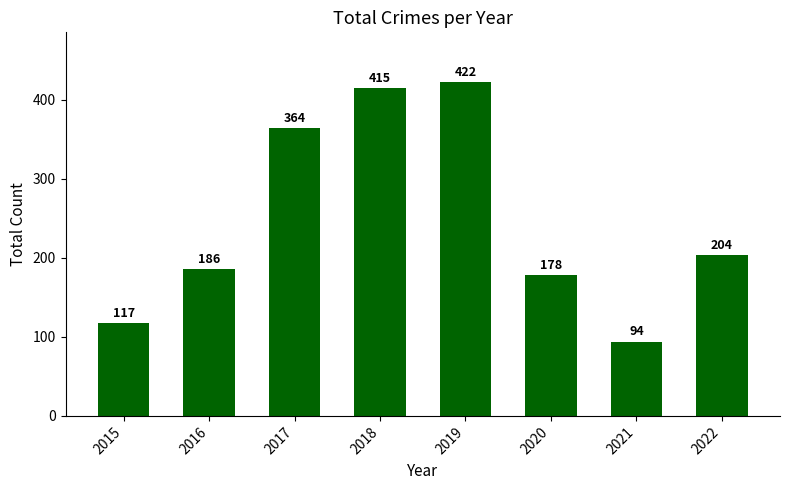

Which label corresponds to the smallest value in the chart?

2021